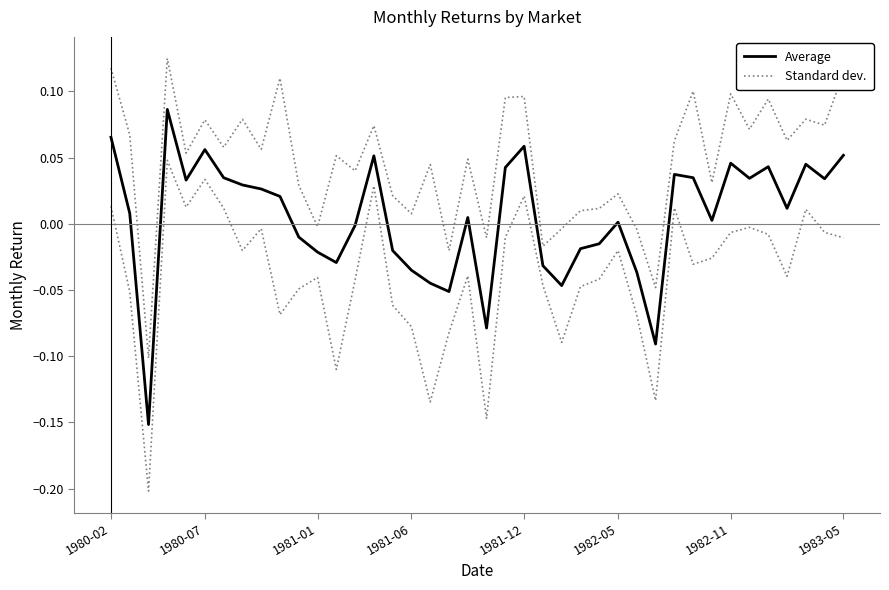

Which series has the largest range (max minus min)?

Average